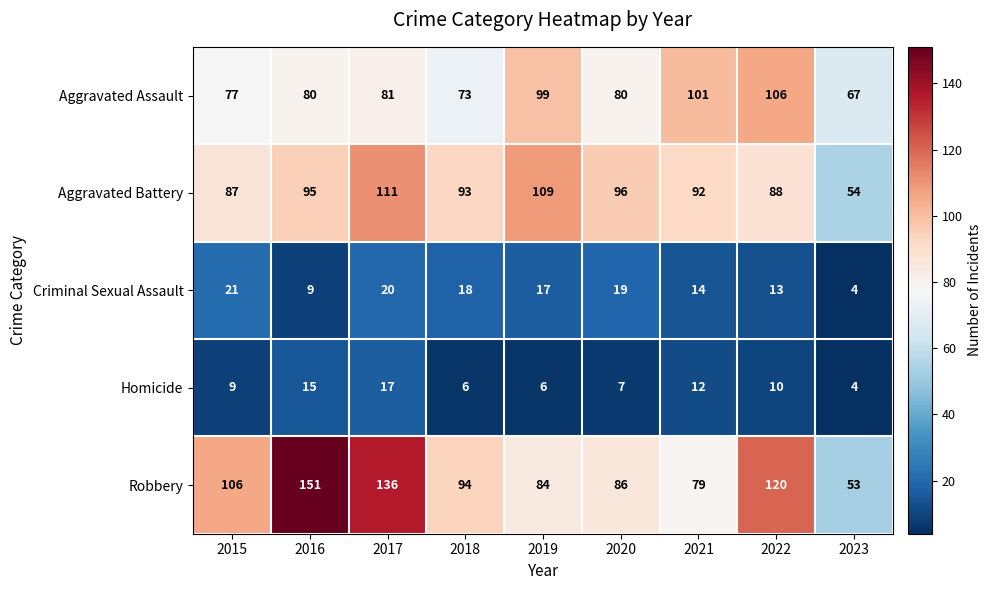

The value of Aggravated Battery at 2020 is 133. True or false?

False